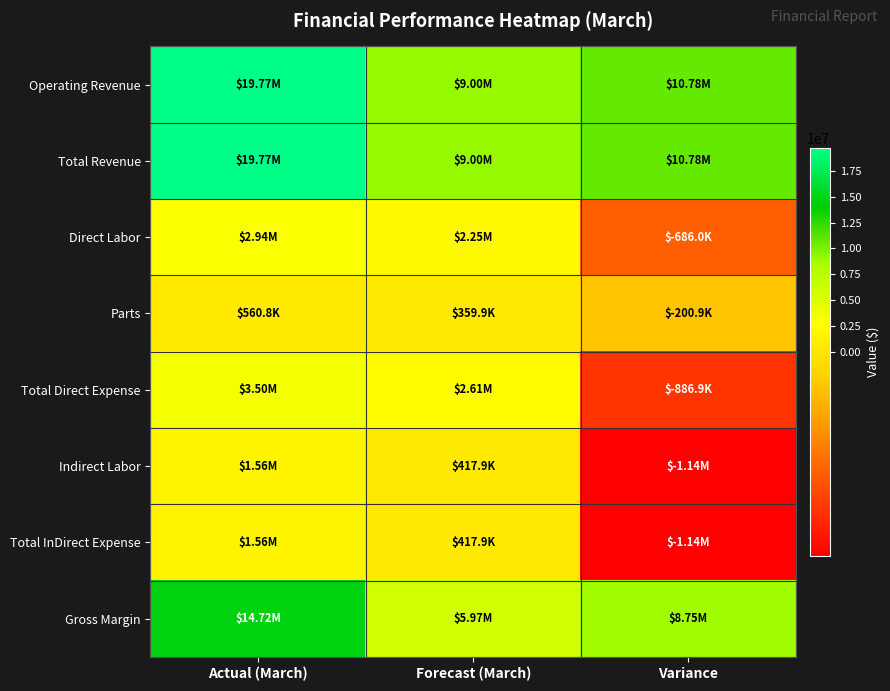

Reading left to right, list all the values displayed in this chart.

Operating Revenue: Actual (March)=19771992.1	Forecast (March)=8996680.0	Variance=10775312.1
Total Revenue: Actual (March)=19771992.1	Forecast (March)=8996680.0	Variance=10775312.1
Direct Labor: Actual (March)=2935178.6	Forecast (March)=2249170.0	Variance=-686008.6
Parts: Actual (March)=560800.0	Forecast (March)=359867.2	Variance=-200932.8
Total Direct Expense: Actual (March)=3495978.6	Forecast (March)=2609037.2	Variance=-886941.4
Indirect Labor: Actual (March)=1560800.0	Forecast (March)=417863.9	Variance=-1142936.1
Total InDirect Expense: Actual (March)=1560800.0	Forecast (March)=417863.9	Variance=-1142936.1
Gross Margin: Actual (March)=14715213.5	Forecast (March)=5969778.9	Variance=8745434.6